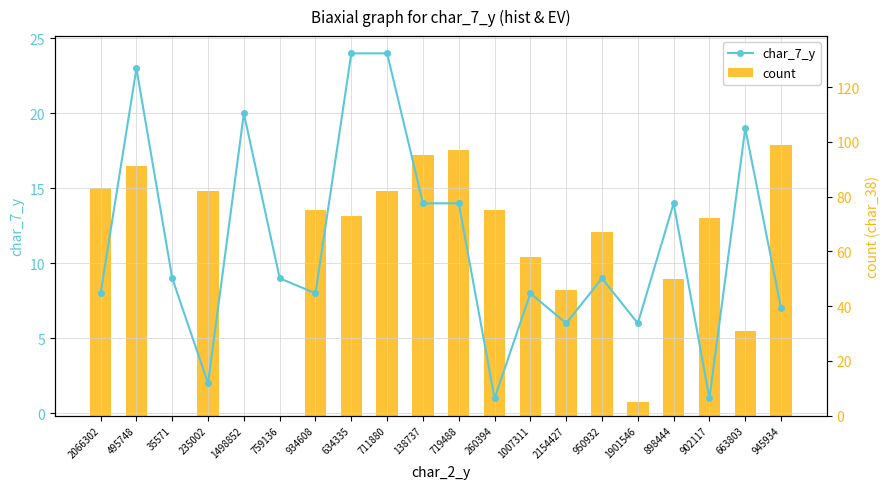

How many groups of bars are there?

20